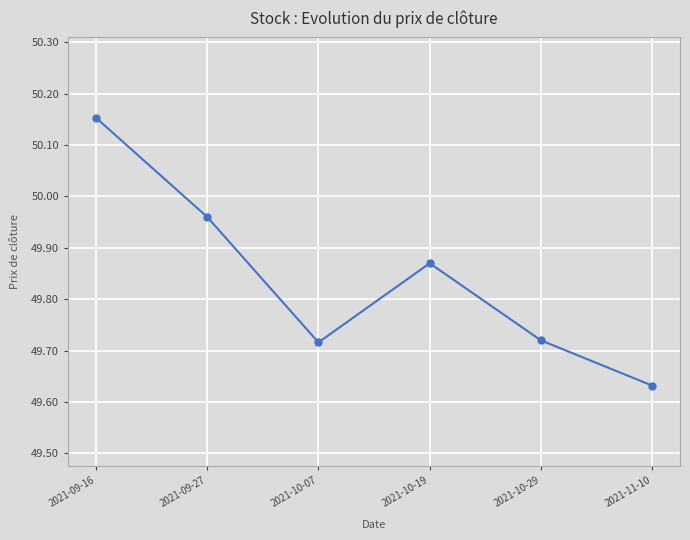

At which label is the value closest to 49?

2021-11-10